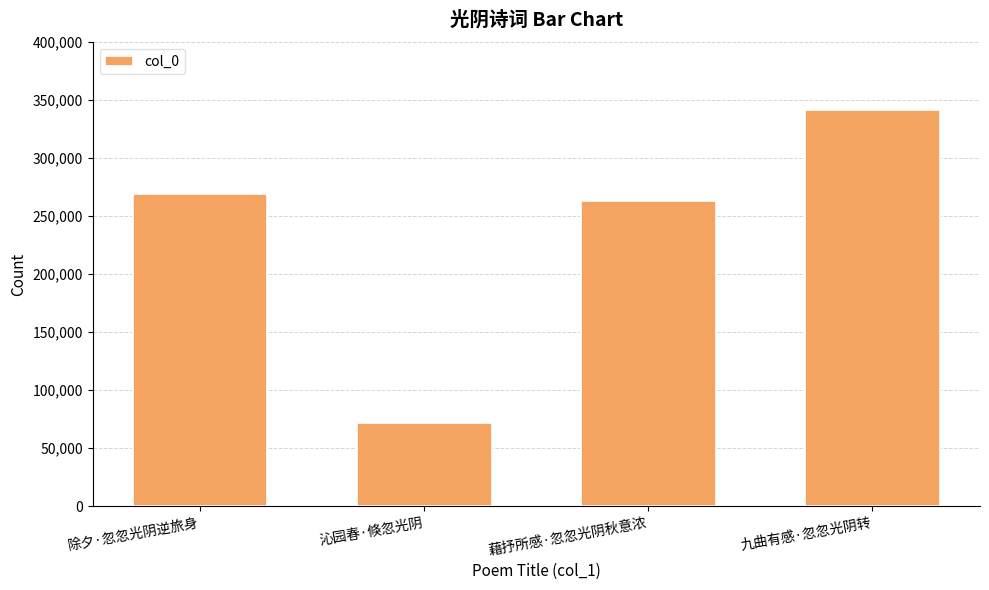

What is the difference between the maximum and minimum values?

269873